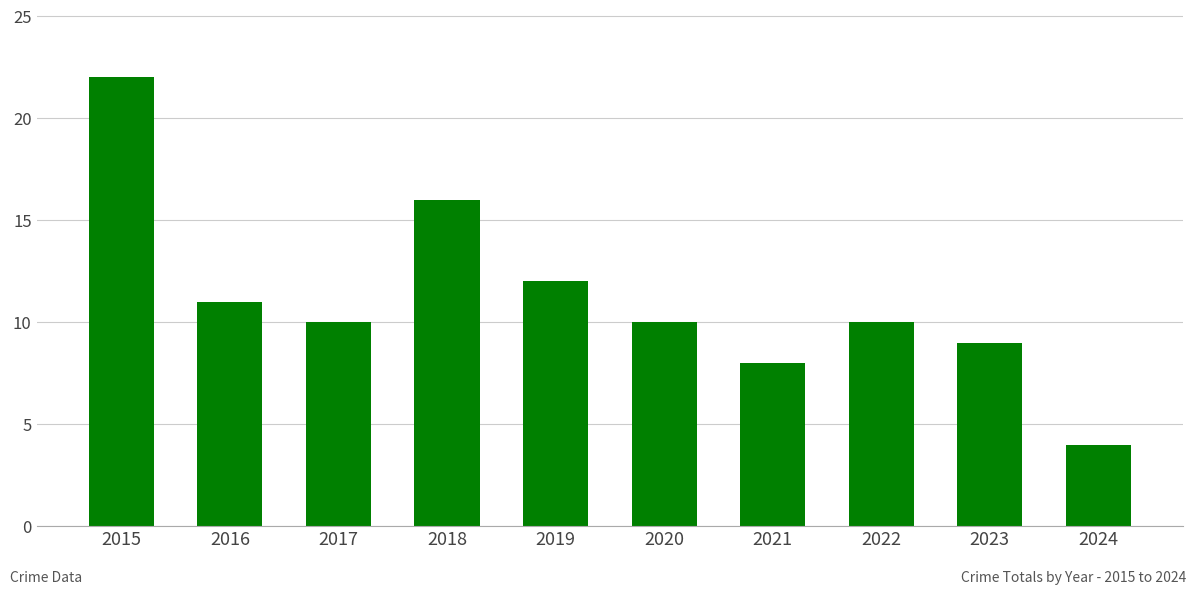

Reading left to right, what are all the values shown in this chart?

2015=22	2016=11	2017=10	2018=16	2019=12	2020=10	2021=8	2022=10	2023=9	2024=4